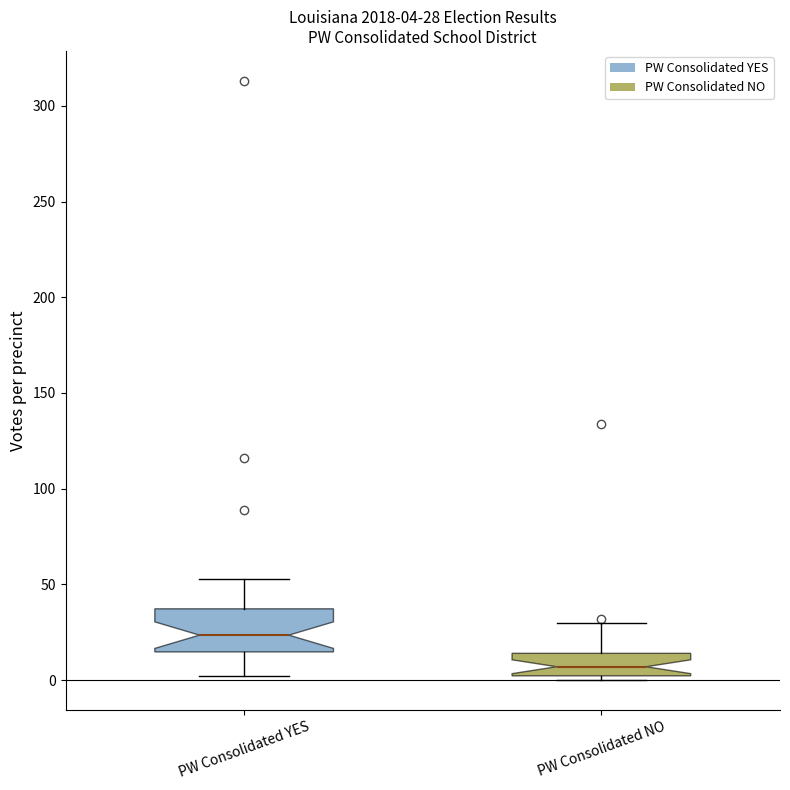

Which box's median line is the highest?

PW Consolidated YES